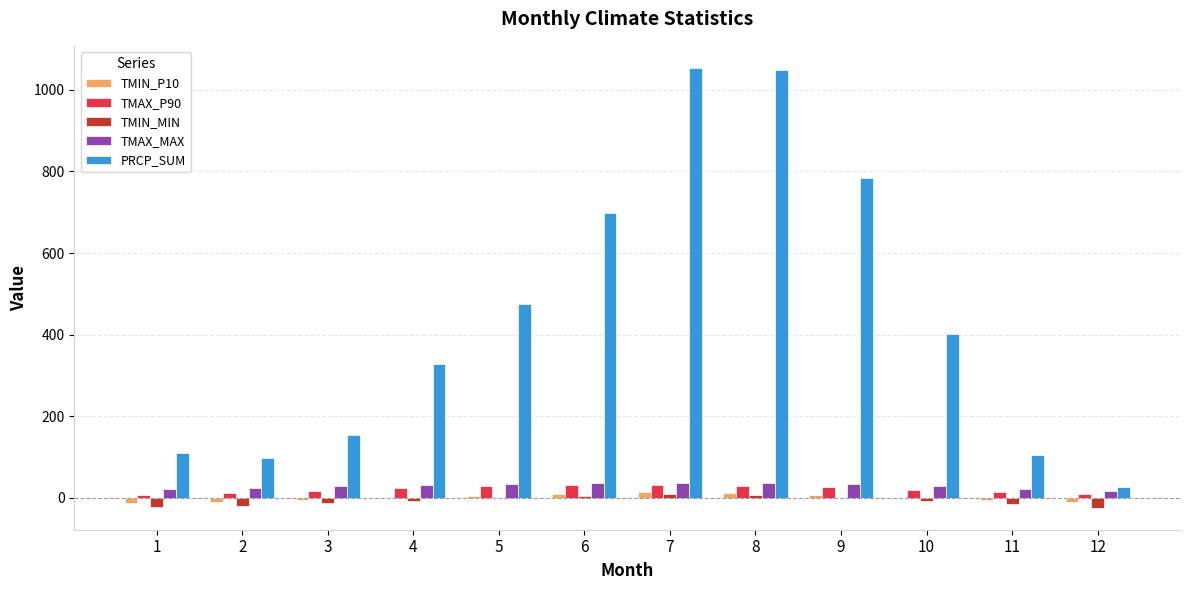

What is the maximum value shown in the chart?

1054.1